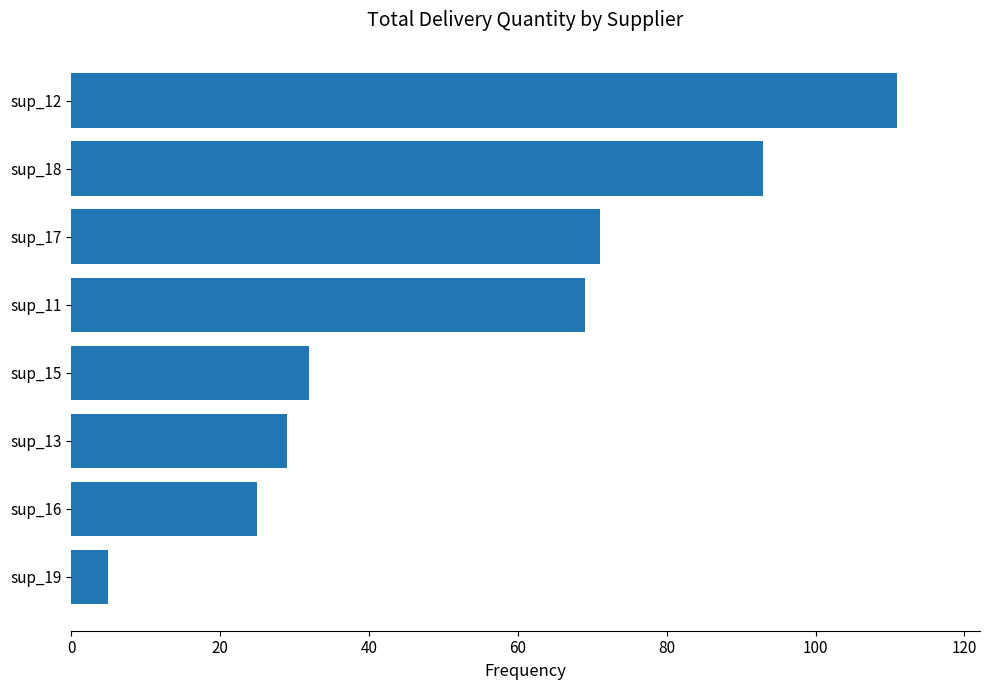

Is it true that the value at sup_16 is 39?

False